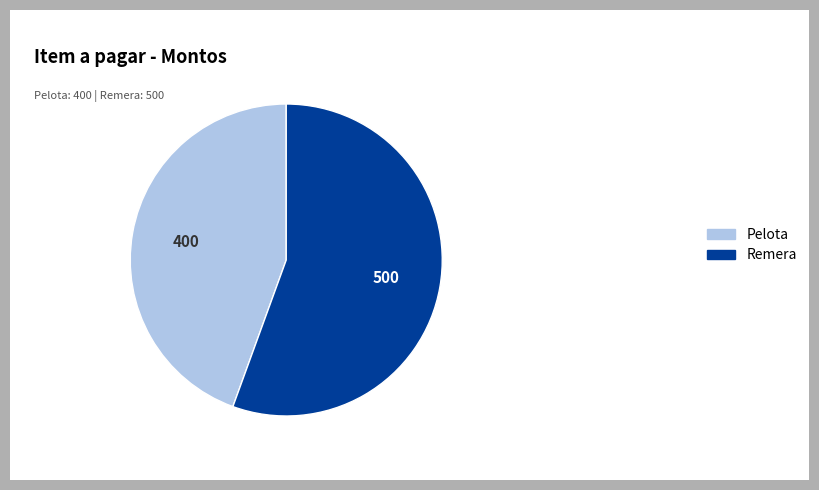

Which has a higher value, Pelota or Remera?

Remera